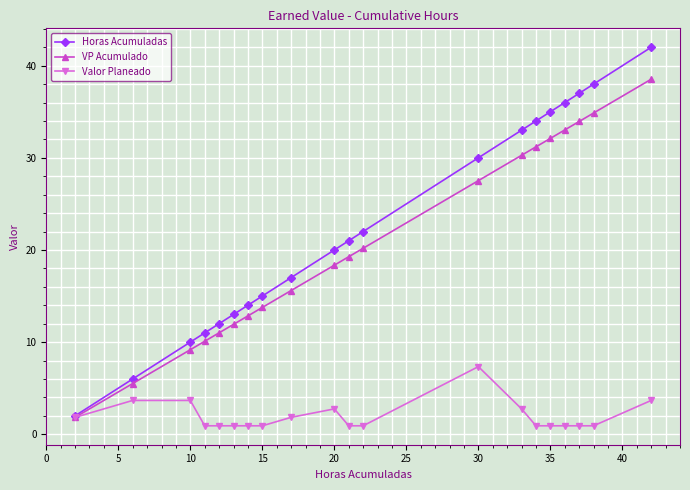

Reading left to right, list all the values displayed in this chart.

Horas Acumuladas: 2.0	6.0	10.0	11.0	12.0	13.0	14.0	15.0	17.0	20.0	21.0	22.0	30.0	33.0	34.0	35.0	36.0	37.0	38.0	42.0
VP Acumulado: 1.8	5.5	9.2	10.1	11.0	11.9	12.8	13.8	15.6	18.3	19.3	20.2	27.5	30.3	31.2	32.1	33.0	33.9	34.9	38.5
Valor Planeado: 1.8	3.7	3.7	0.9	0.9	0.9	0.9	0.9	1.8	2.8	0.9	0.9	7.3	2.8	0.9	0.9	0.9	0.9	0.9	3.7